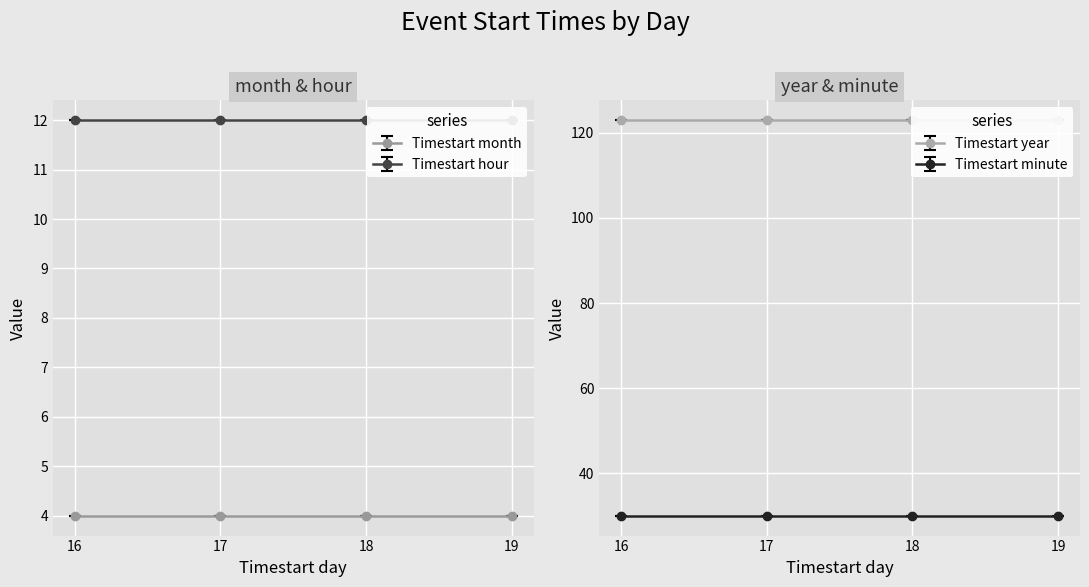

What are all the series names shown in the legend?

Timestart month, Timestart year, Timestart hour, Timestart minute